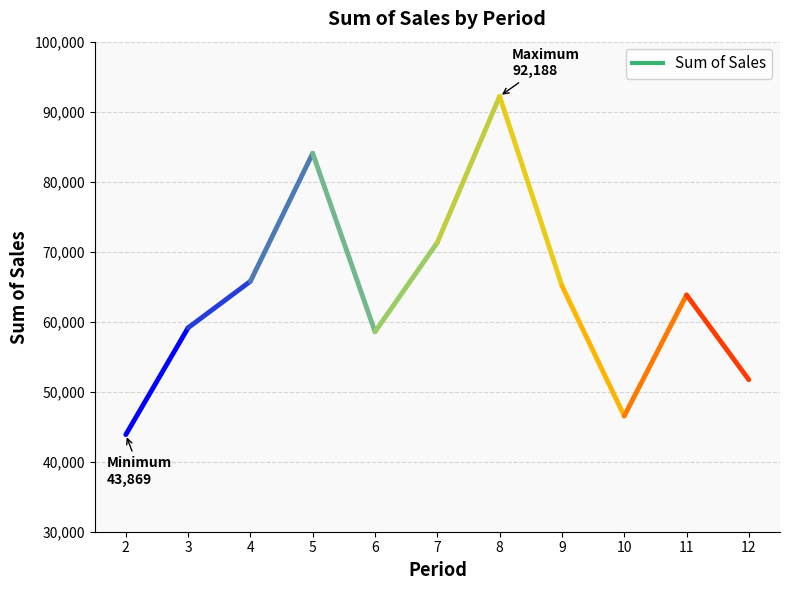

What is the change in value from 6 to 7?

+12753.1